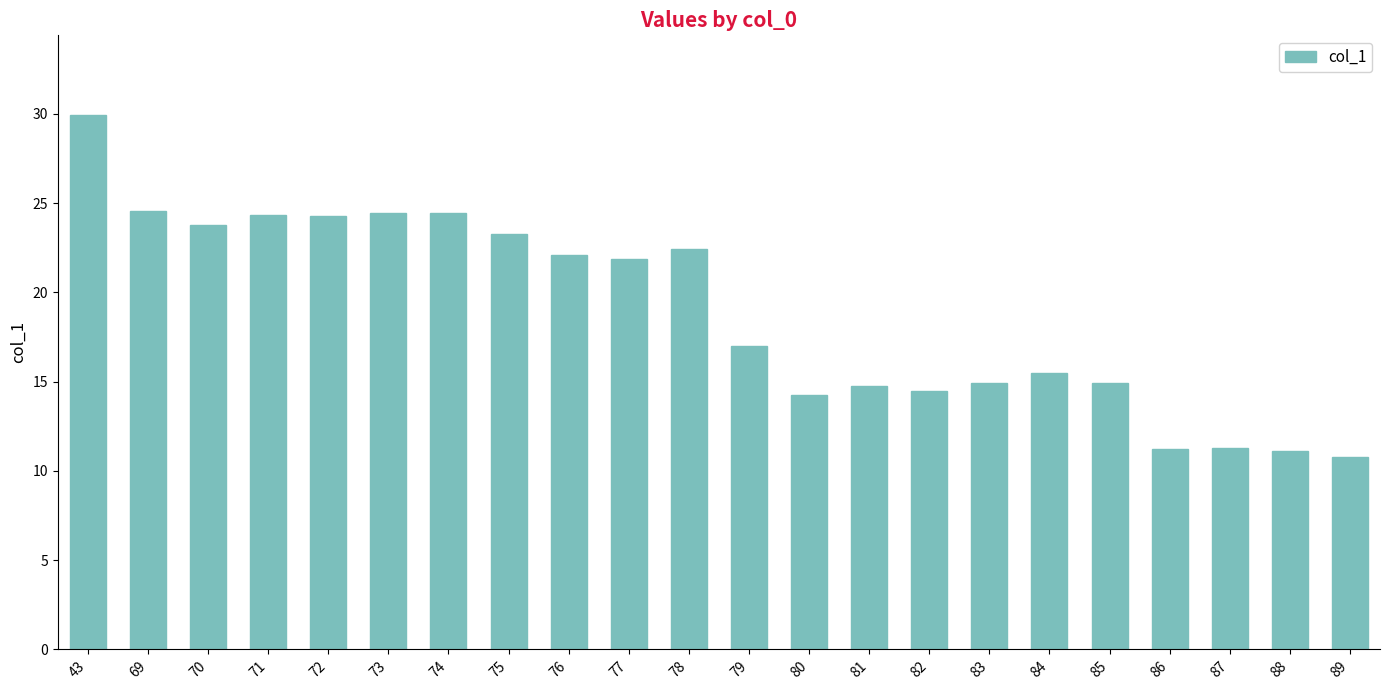

How many distinct data groups are displayed?

1